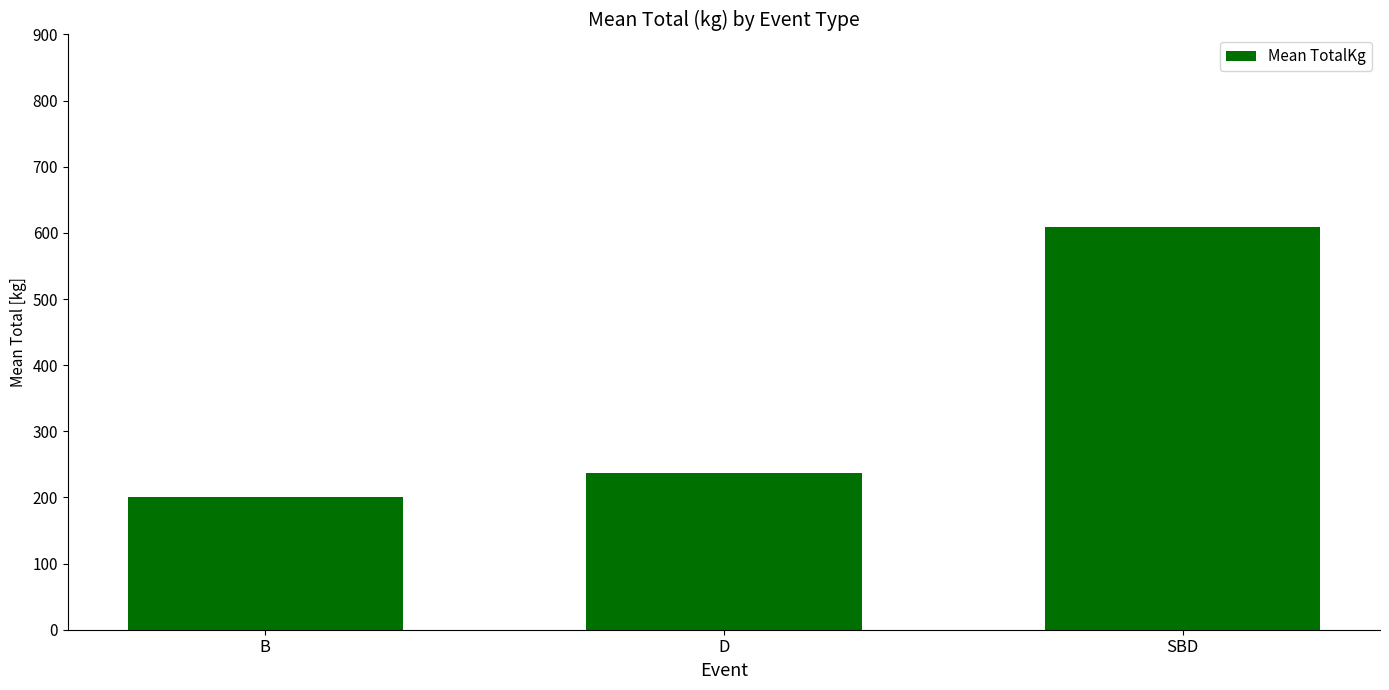

How many data points are less than 236?

1